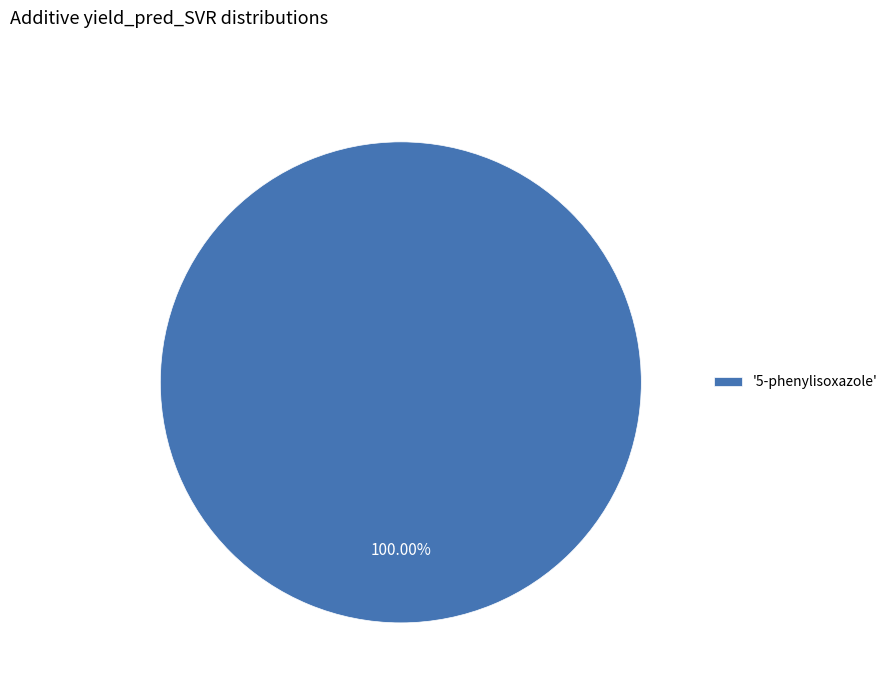

Rank the categories by value from lowest to highest.

'5-phenylisoxazole'